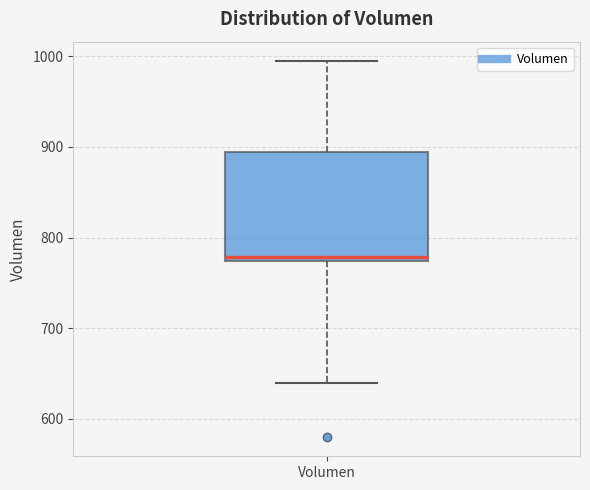

Read this box plot against the y-axis: the position of the median line, the range covered by the box, and the ends of both whiskers. The values are not printed on the chart, so give them approximately, as read against the axis.

median 780, box 770 to 890, whiskers 640 to 1000